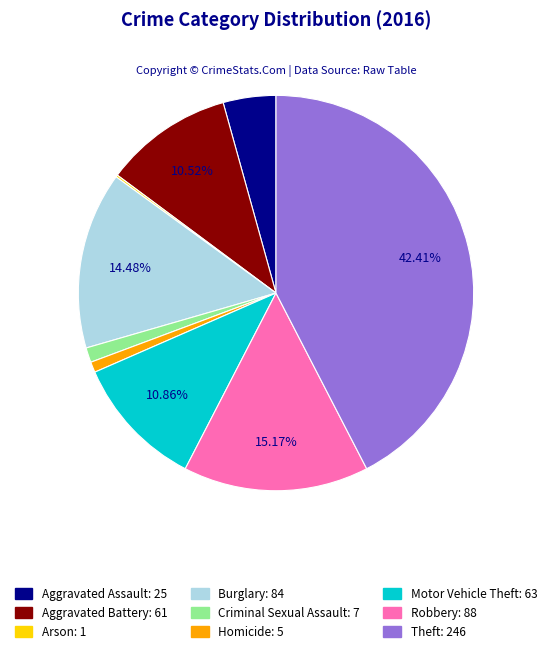

What is the largest slice in the pie chart?

Theft